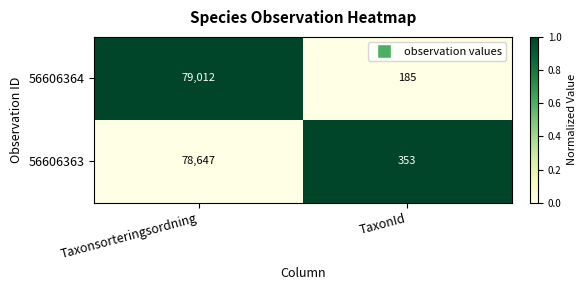

True or false: 56606363 has a value of 132 at TaxonId.

False